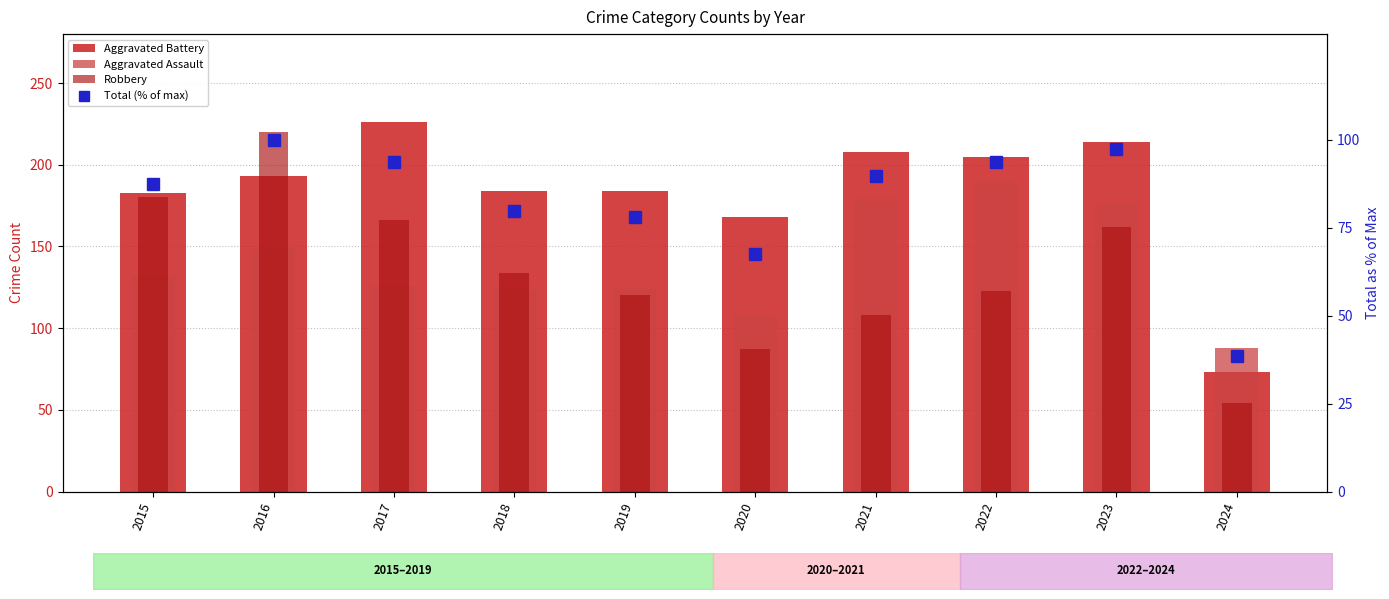

What is the value of the Robbery bar at the 6th from the left?

87.0